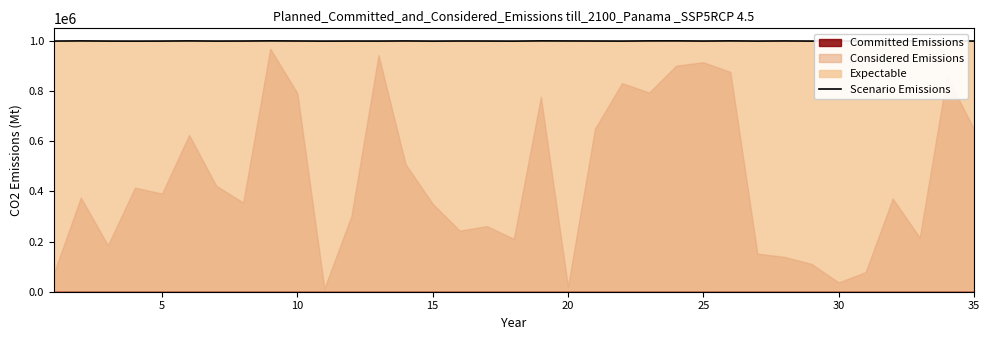

What is the minimum value for Scenario Emissions?

1000019